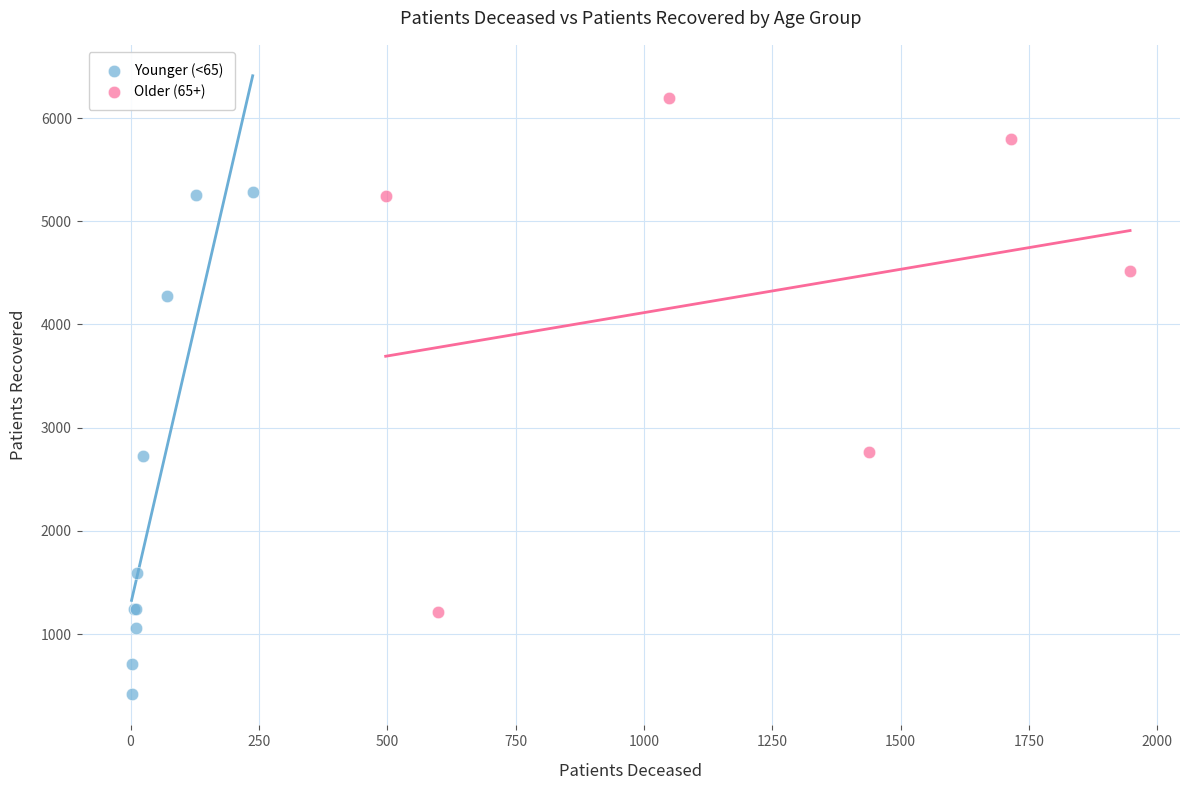

Which series contains the highest Y value?

Older (65+)